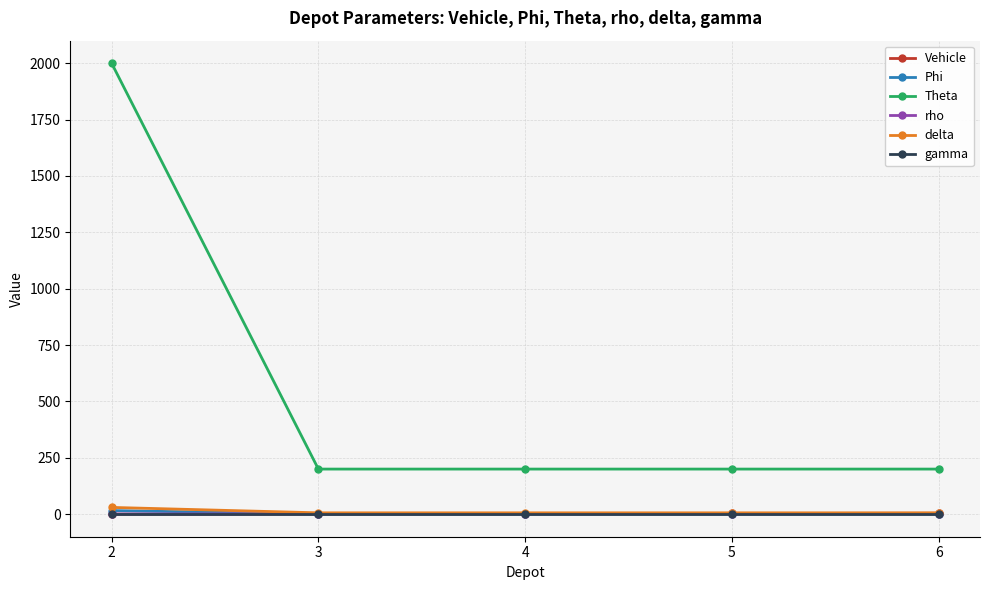

Which series has the largest total across all categories?

Theta